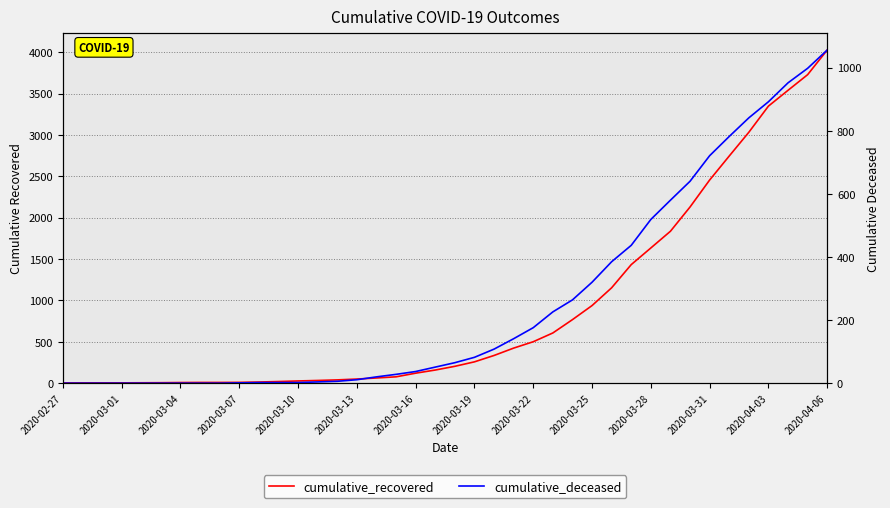

True or false: cumulative_deceased and cumulative_recovered intersect in this chart.

False